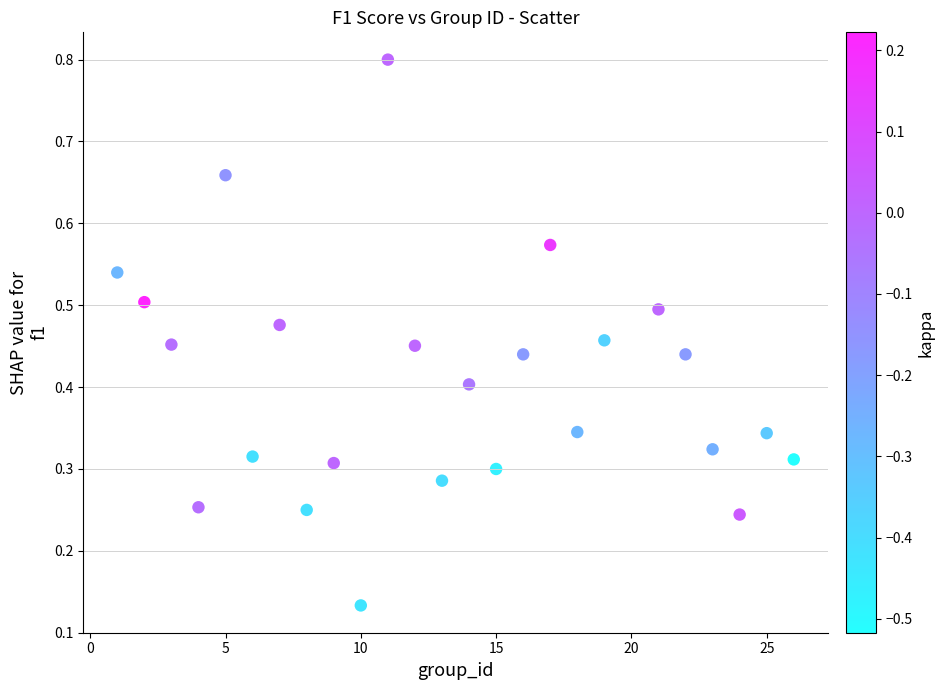

What is the range of X values (max minus min)?

25.0